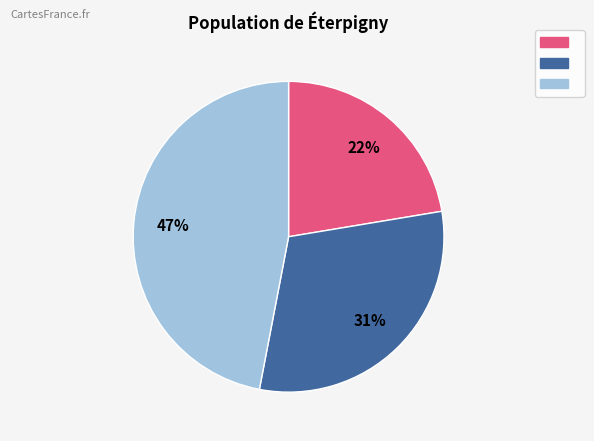

Is there any slice that represents more than half of the pie?

No